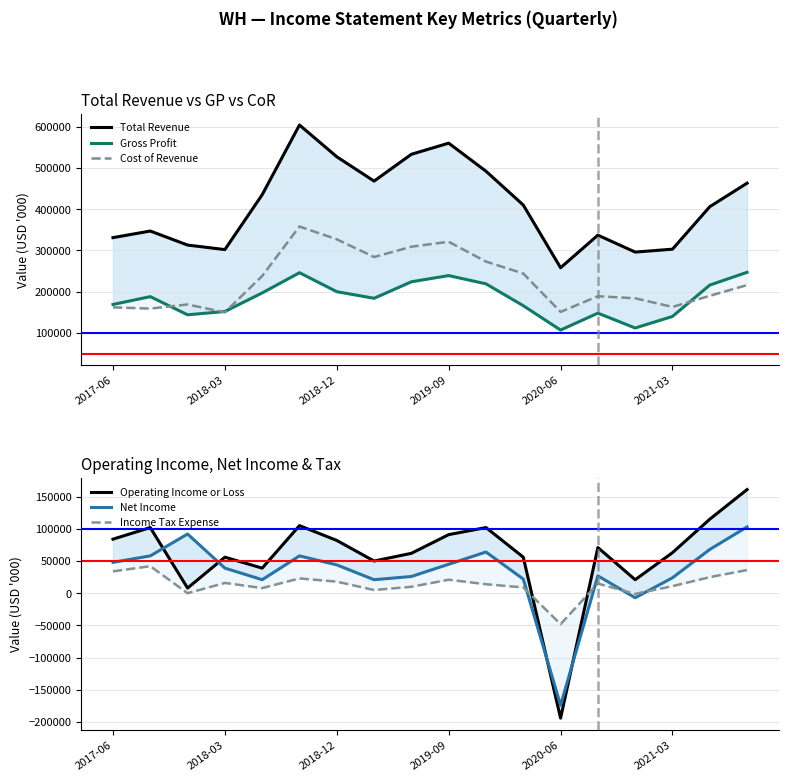

What is the difference between the second highest and minimum values in the Operating Income or Loss series?

309000